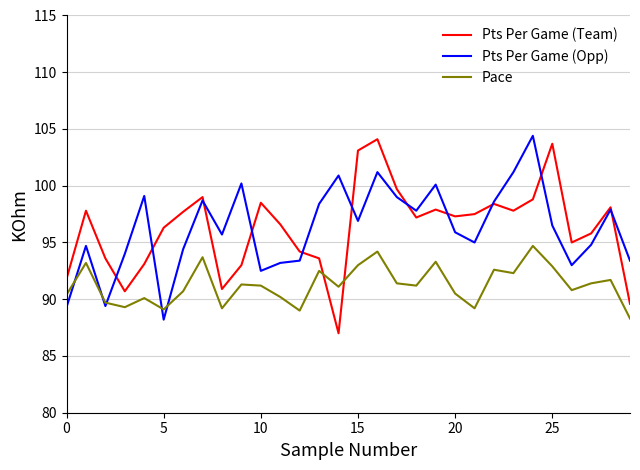

Is this an area chart (filled region under the line)?

No